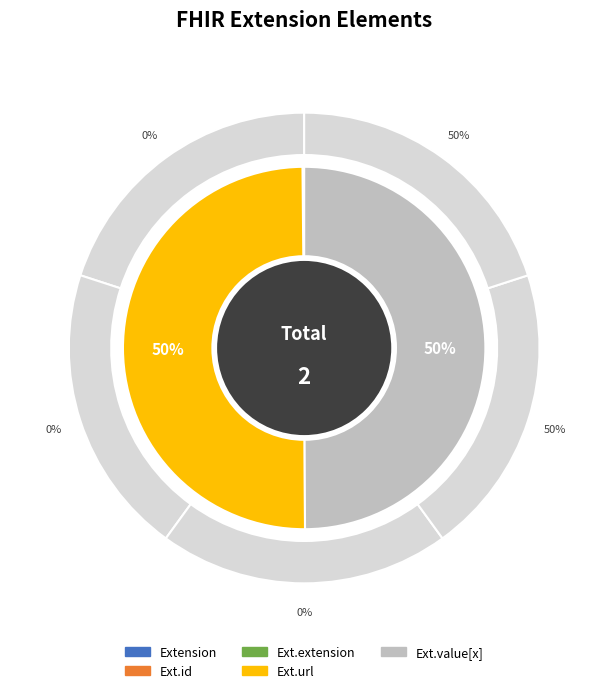

The Extension slice represents 0% of the pie. True or false?

True